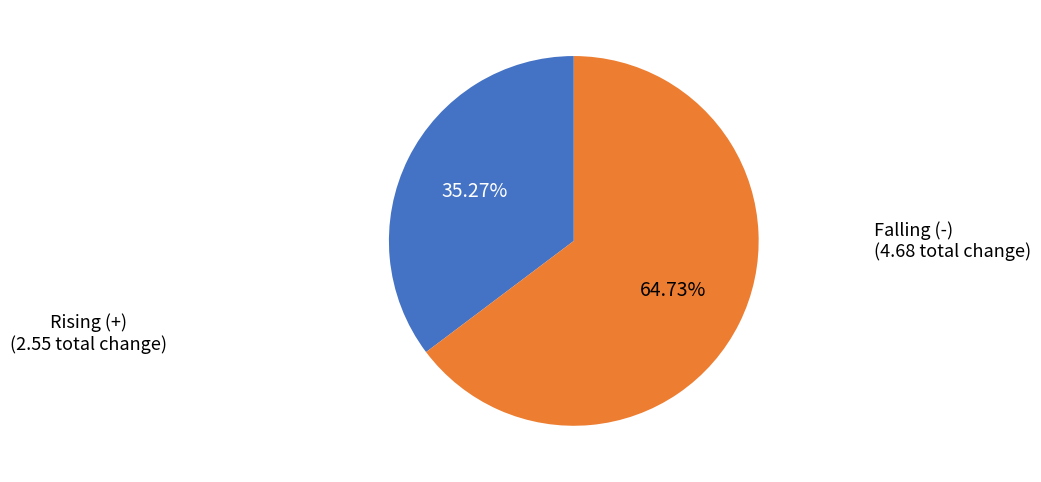

Is there a majority slice in this chart?

Yes